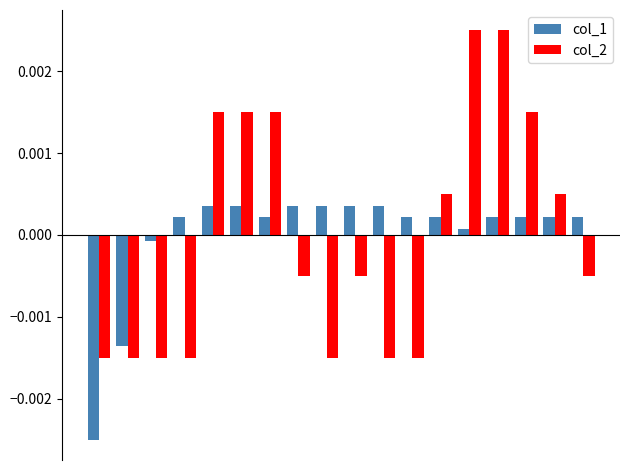

Rank the series by their maximum value, from highest to lowest.

col_2, col_1